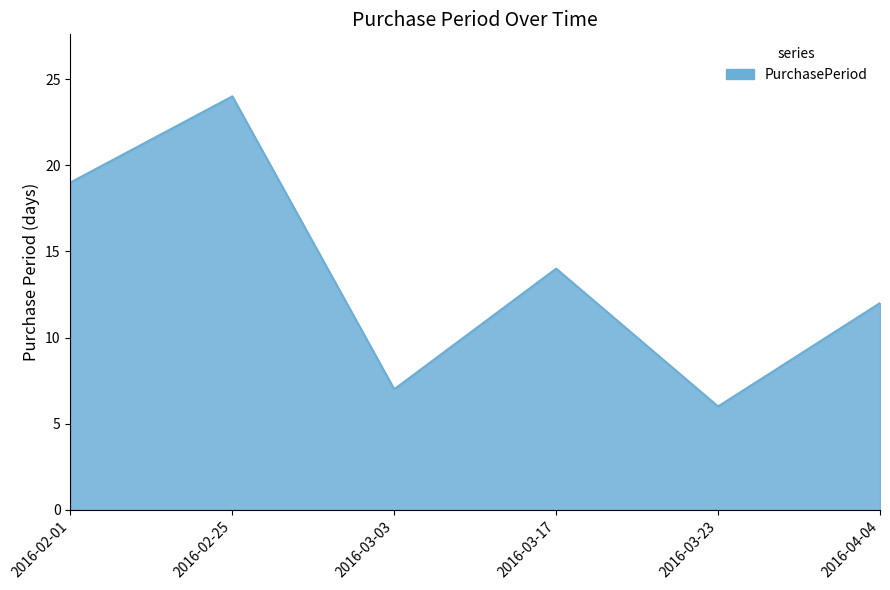

Which label corresponds to the largest value in the chart?

2016-02-25